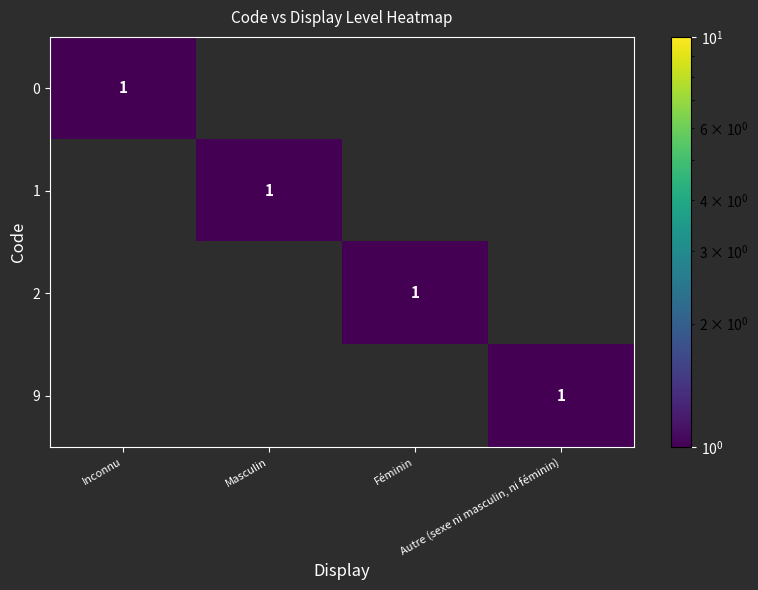

True or false: 9 has a value of 0 at Inconnu.

True